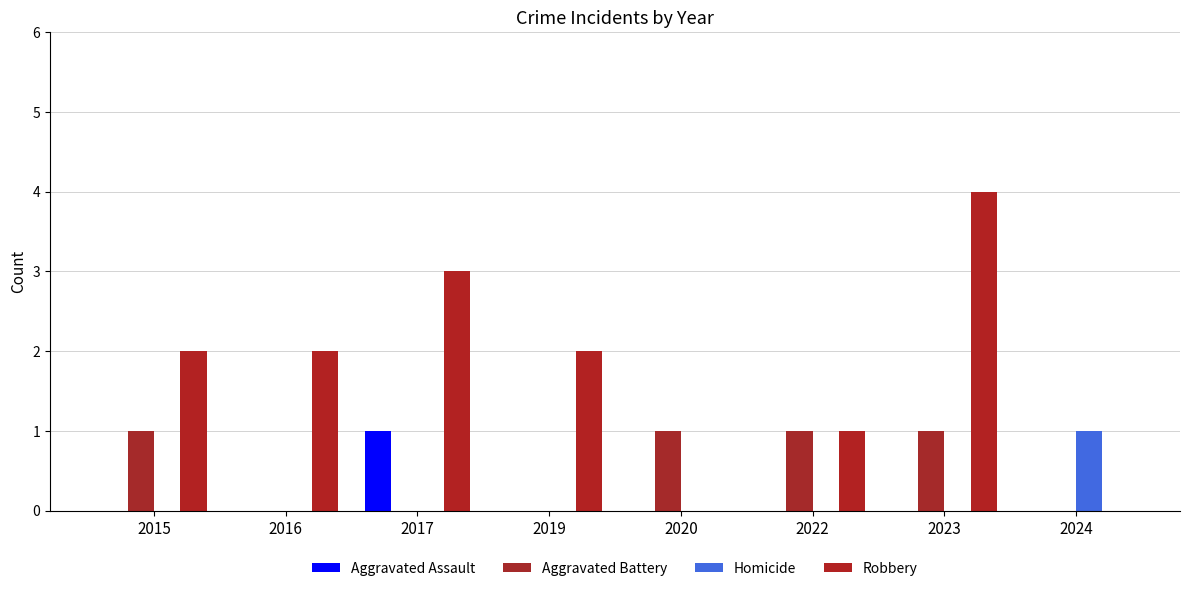

The value of Aggravated Battery at 2019 is 0. True or false?

True